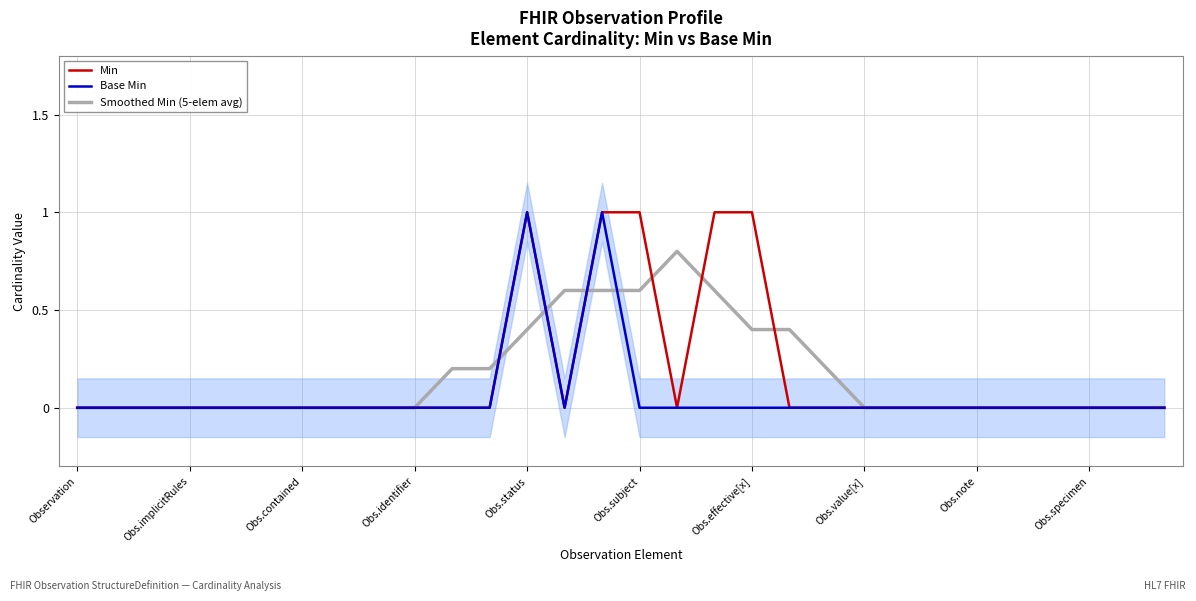

Is it true that Base Min equals 0.0 at Obs.specimen?

True